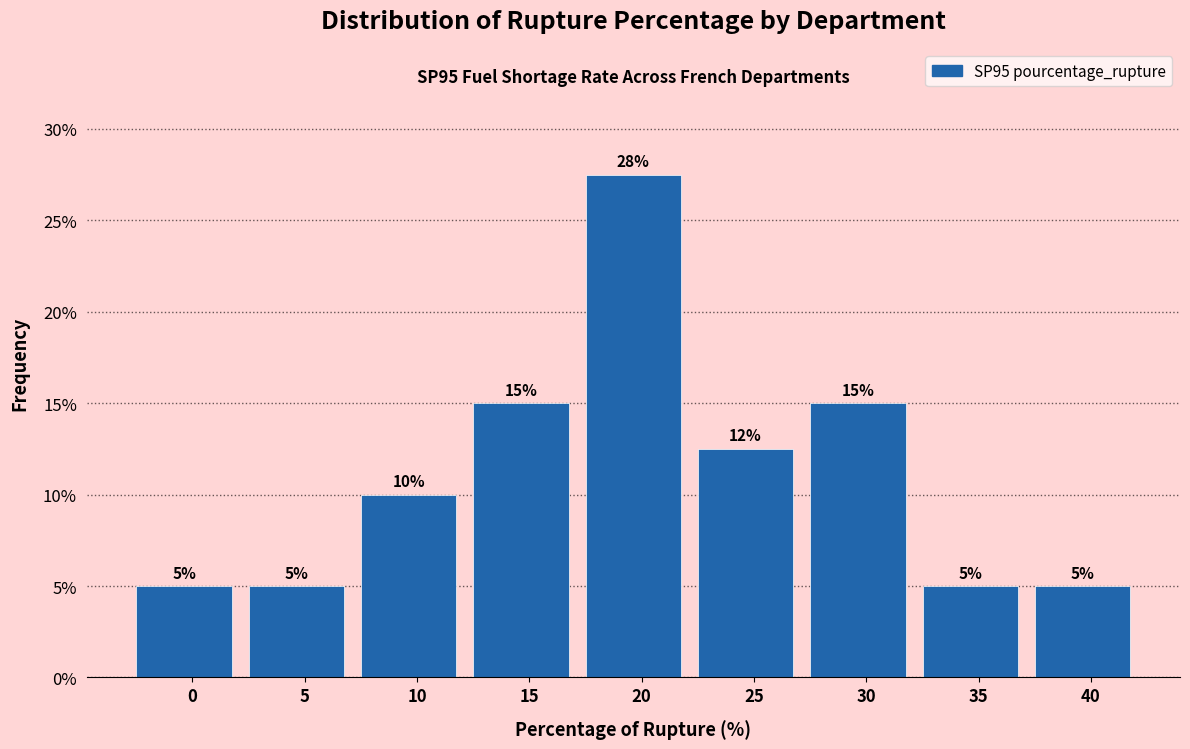

At which category does the chart reach its peak across all series?

20